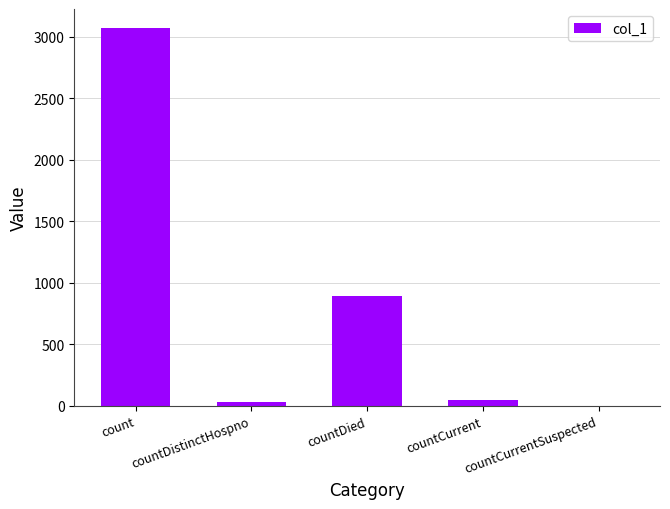

Where does the data first go above 51?

count